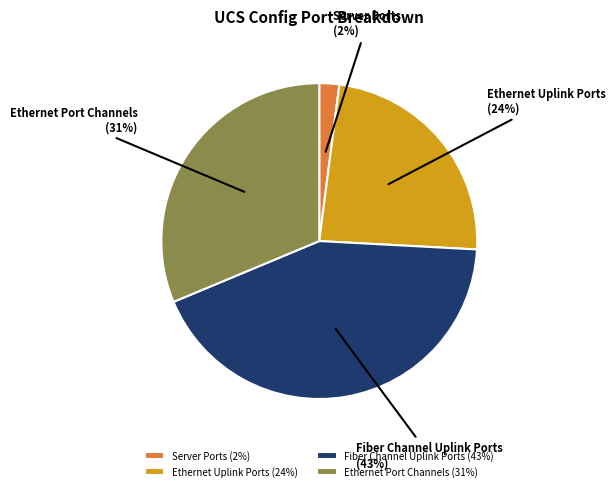

Count the number of slices in the pie.

4